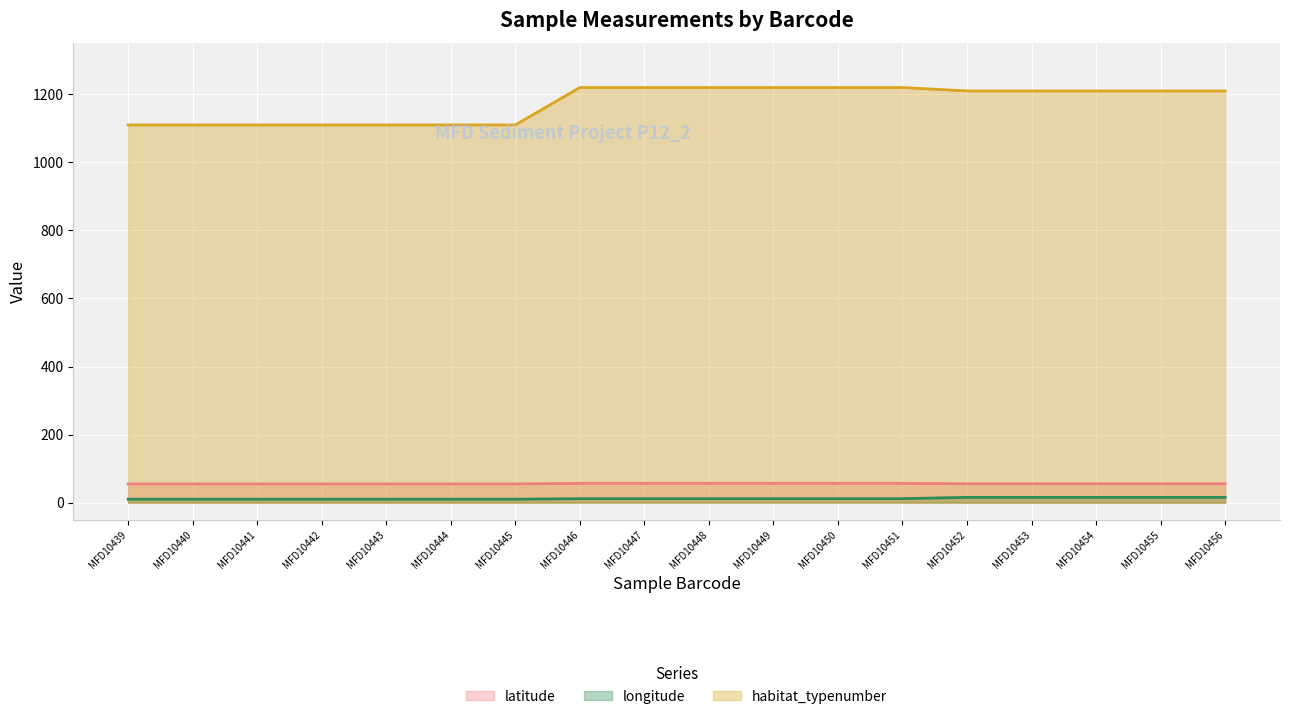

Where is habitat_typenumber nearest to the value 1165?

MFD10452